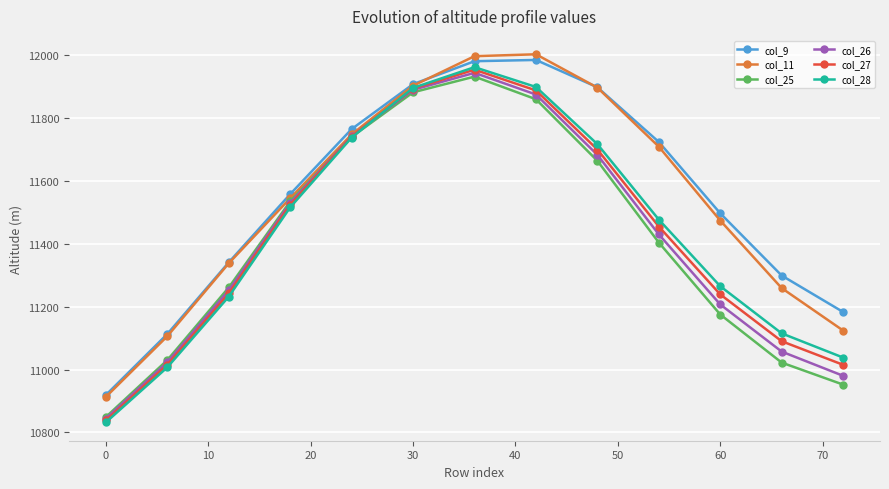

Count the number of categories in the chart.

13